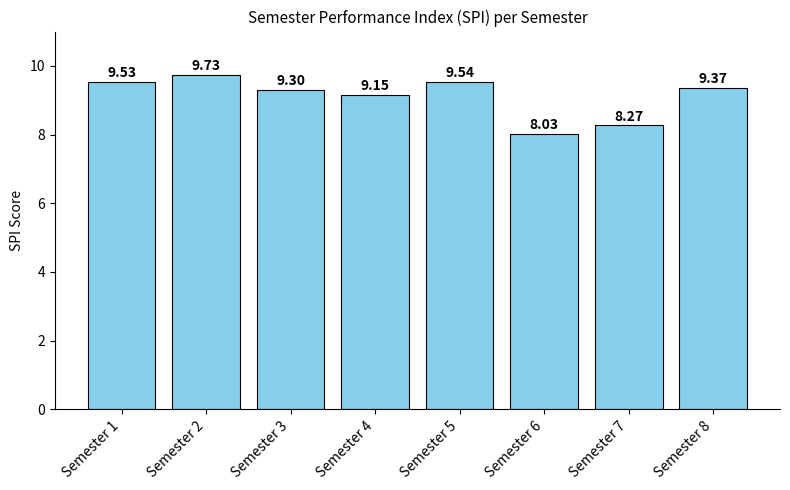

Which has a higher value, Semester 3 or Semester 1?

Semester 1